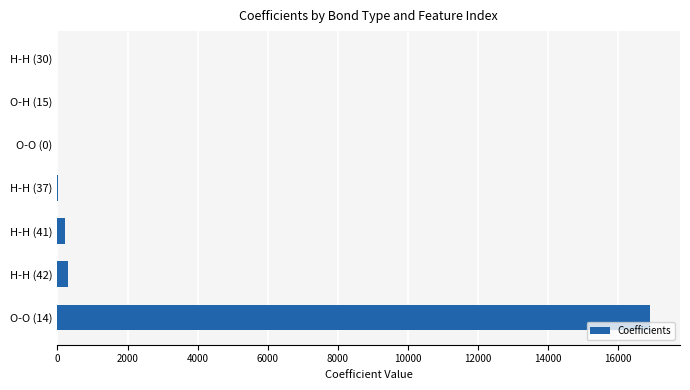

What is the sum of all values?

17426.1